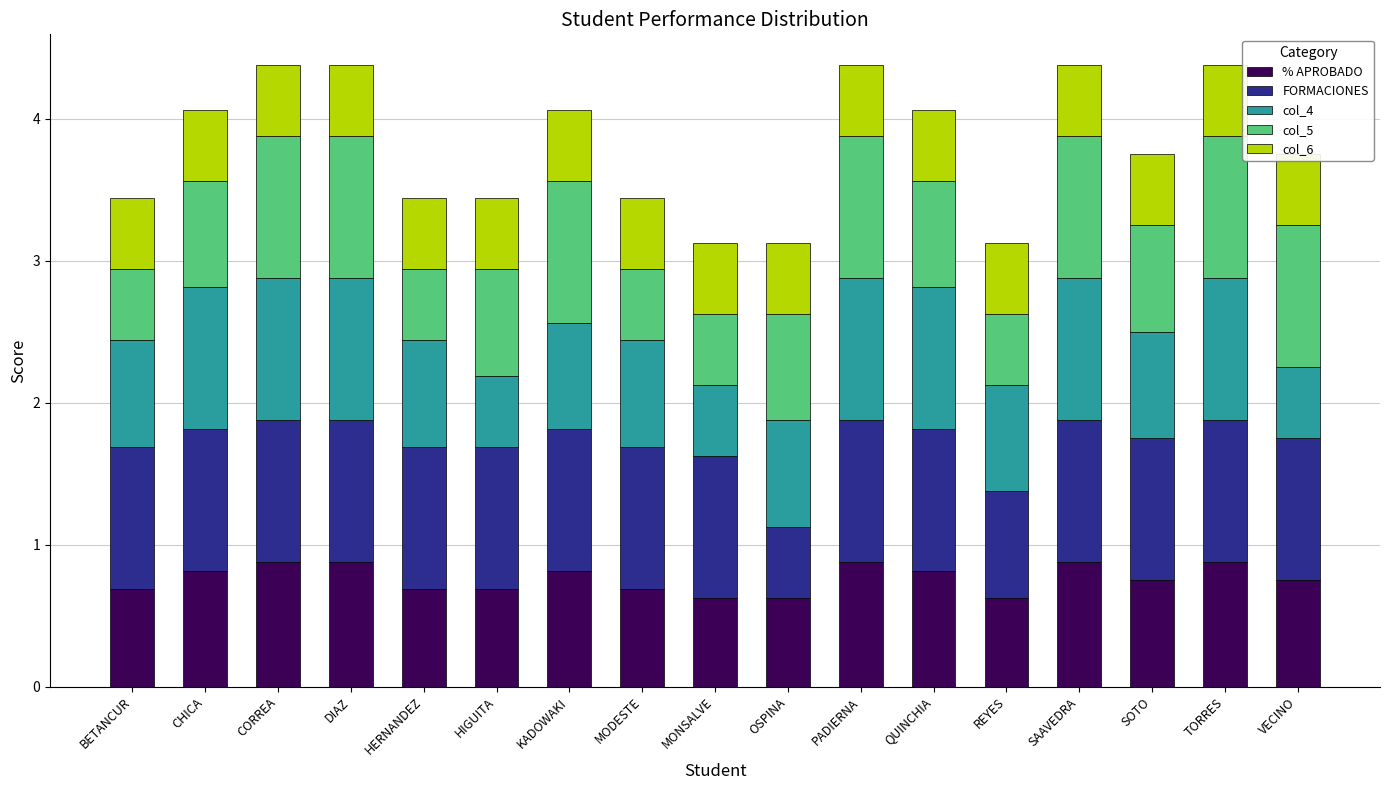

What position from the left is CHICA?

2